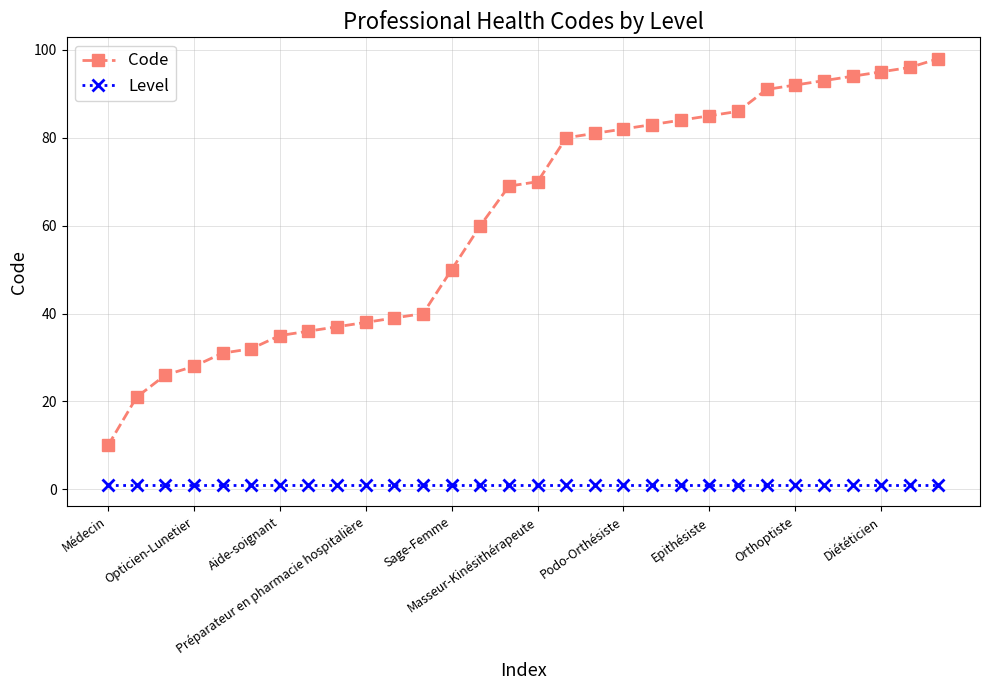

Does the chart display data point markers on the line(s)?

Yes